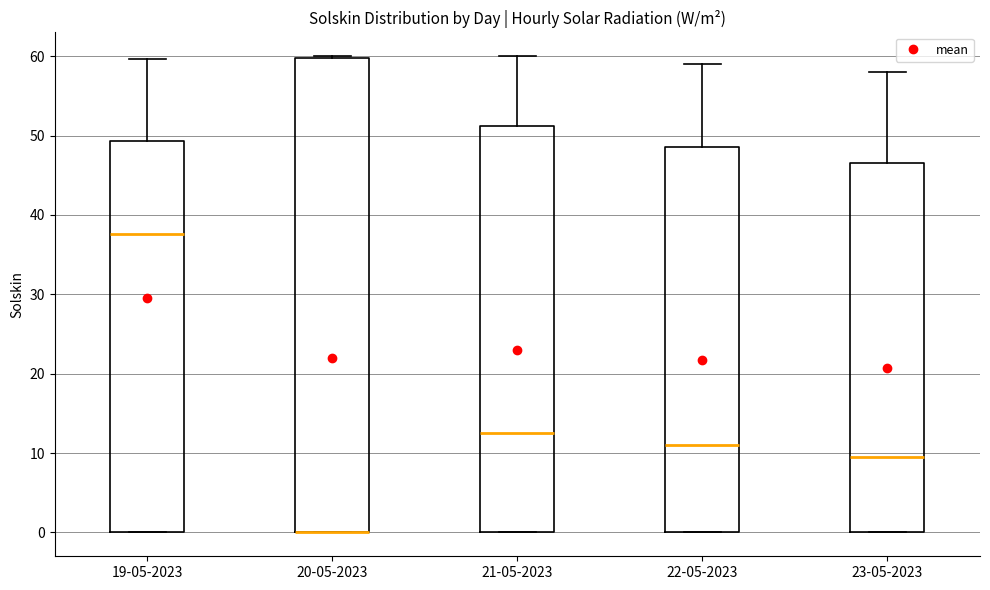

Reading left to right, transcribe this box plot: for each box, give where its median line is, the range the box spans, and where its two whiskers end, as read against the y-axis. The values are not printed on the chart, so give them approximately, as read against the axis.

19-05-2023: median 38, box 0 to 49, whiskers 0 to 60
20-05-2023: median 0 (drawn on the box's lower edge), box 0 to 60, whiskers 0 to 60
21-05-2023: median 13, box 0 to 51, whiskers 0 to 60
22-05-2023: median 11, box 0 to 49, whiskers 0 to 59
23-05-2023: median 10, box 0 to 47, whiskers 0 to 58